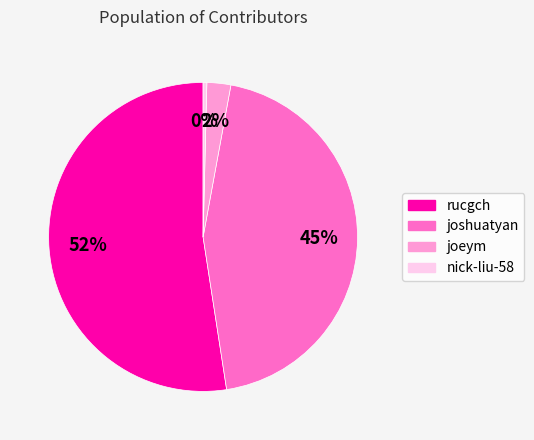

Which has a higher value, joshuatyan or nick-liu-58?

joshuatyan